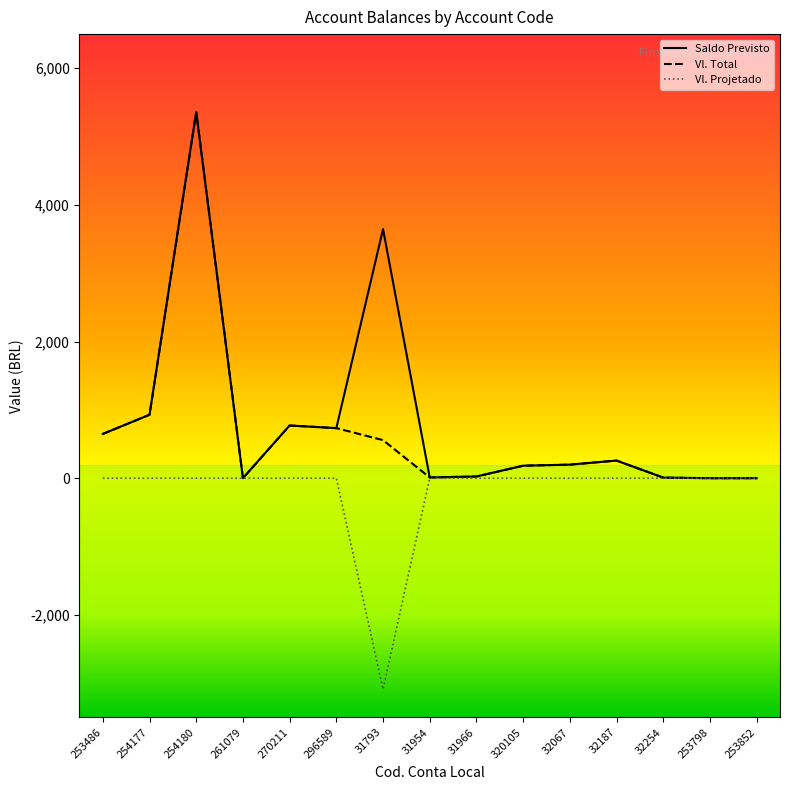

What is the label of the 4th point from the right?

32187